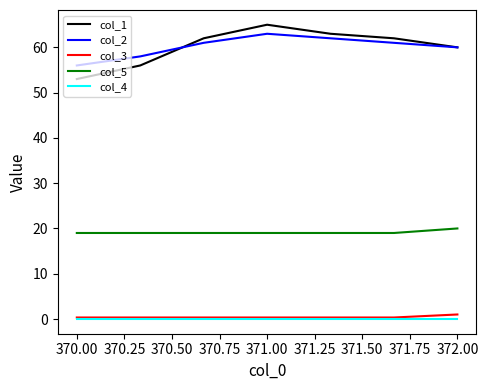

What is the lowest value of the col_2 series?

56.0